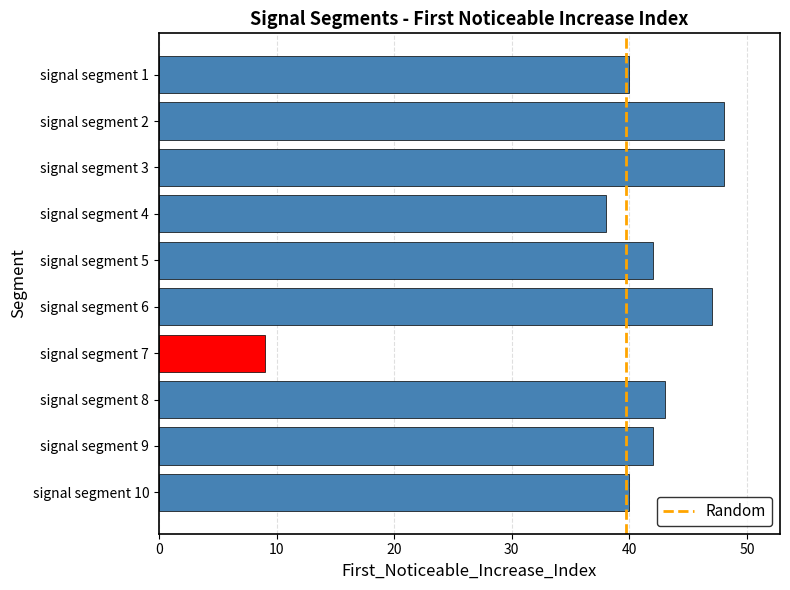

Count the number of categories in the chart.

10